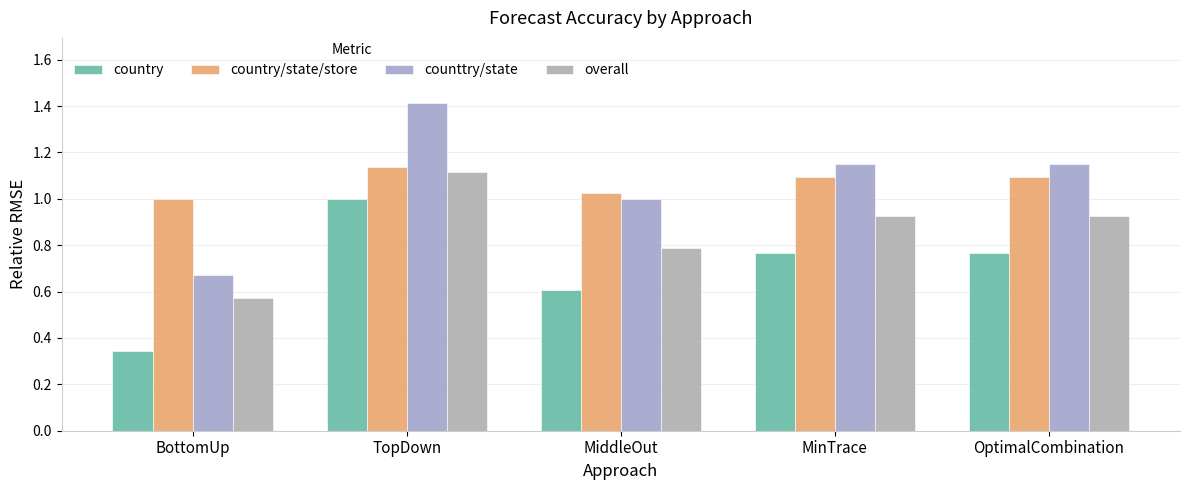

What is the label of the 3rd bar from the left?

MiddleOut